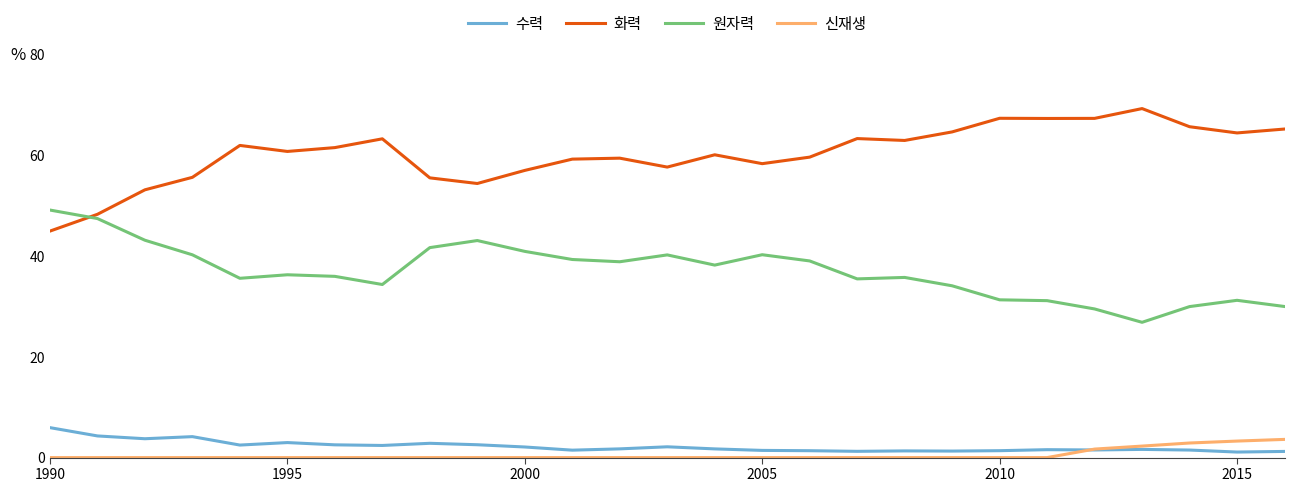

True or false: 원자력 and 수력 intersect in this chart.

False